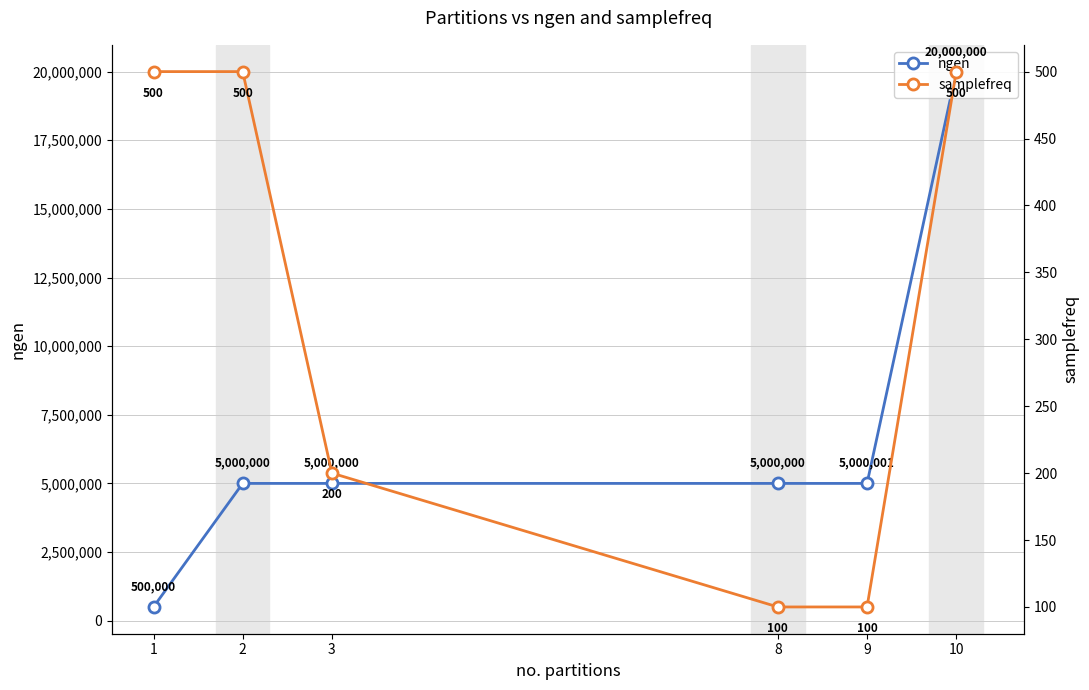

Count the number of categories in the chart.

6